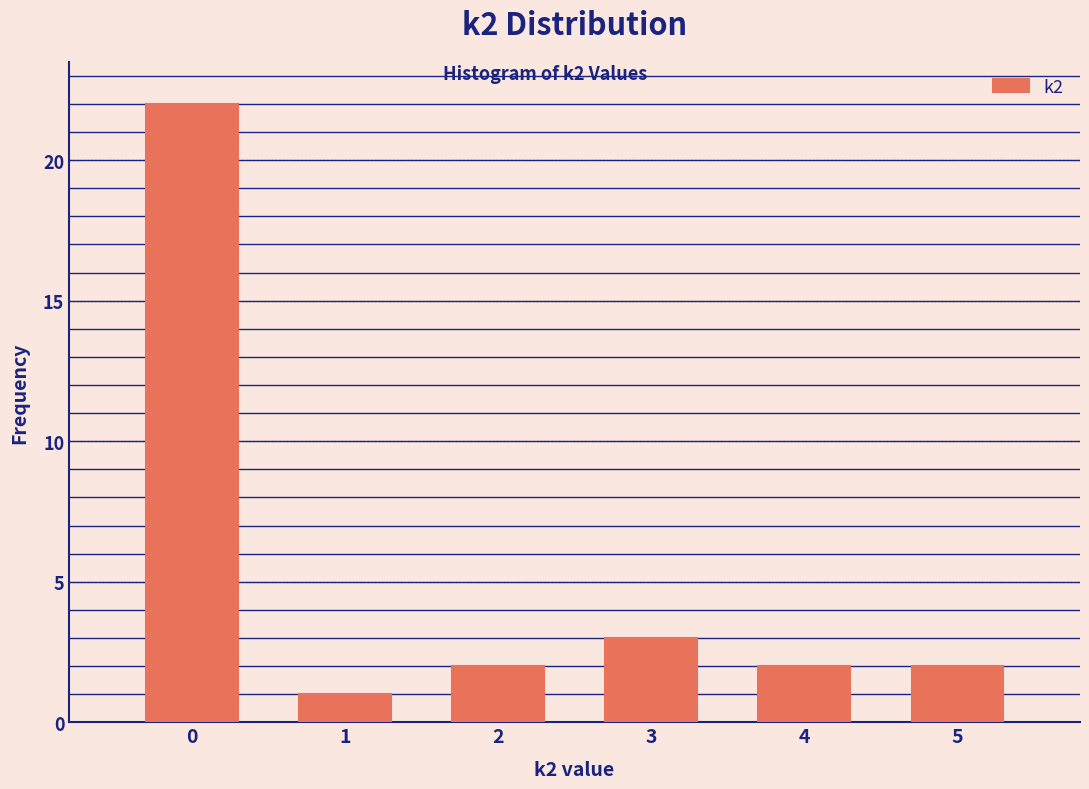

Which range on the x-axis has the tallest bar?

-0.5 to 0.5